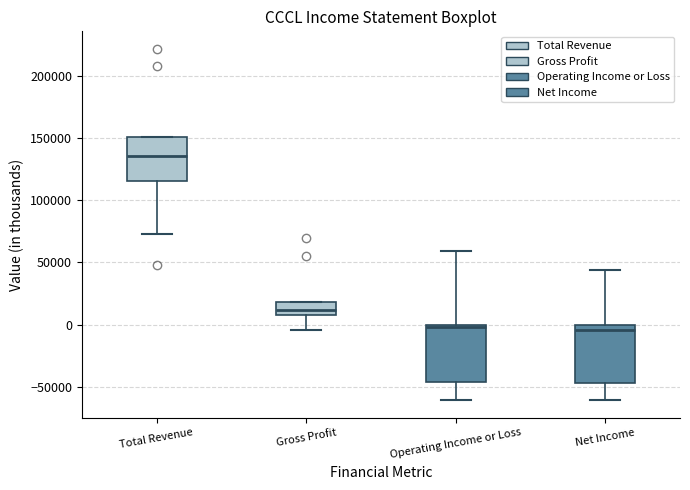

Where does the median line of the box for Gross Profit sit on the y-axis? The values are not printed on the chart, so give them approximately, as read against the axis.

10000